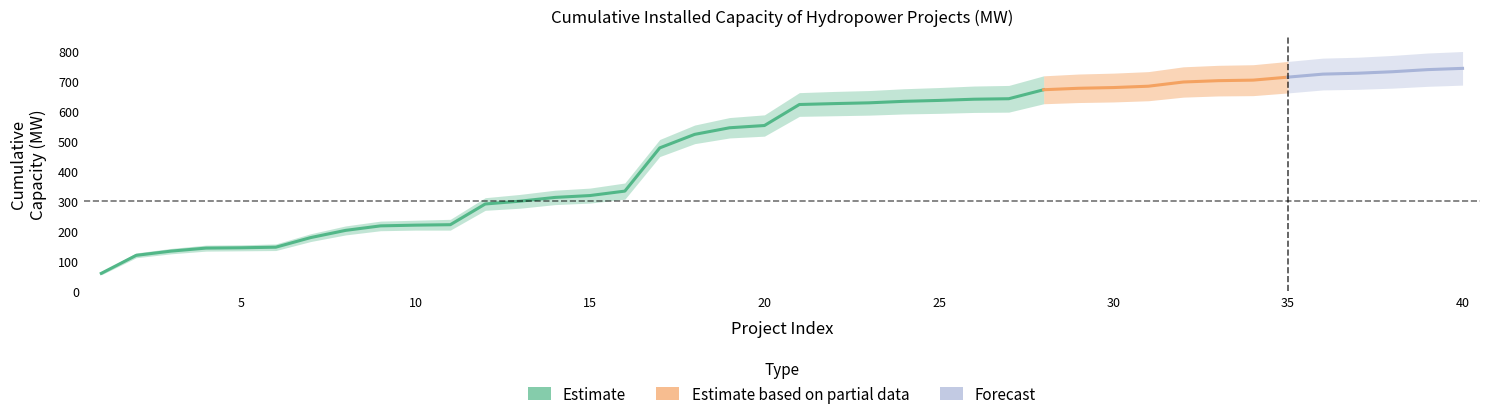

What is the value of the Capacity_cumsum_lower point at the 36th from the left?

661.0